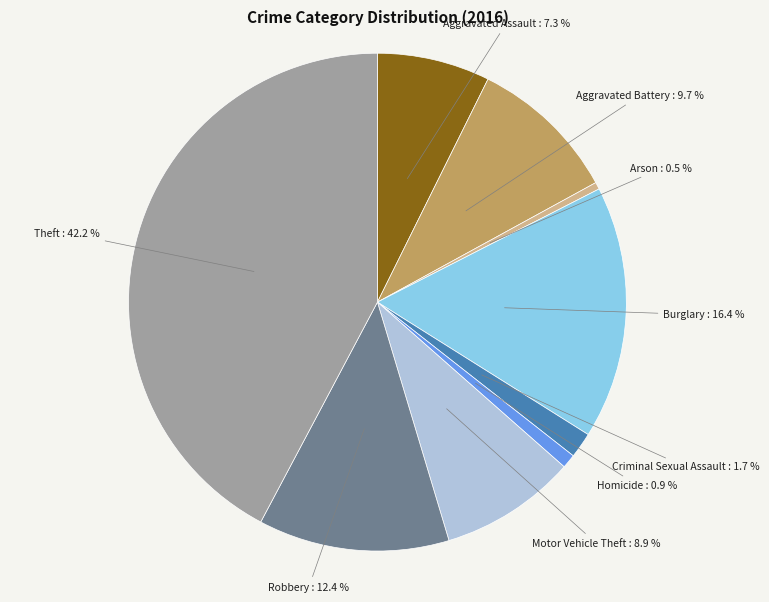

What is the largest slice in the pie chart?

Theft